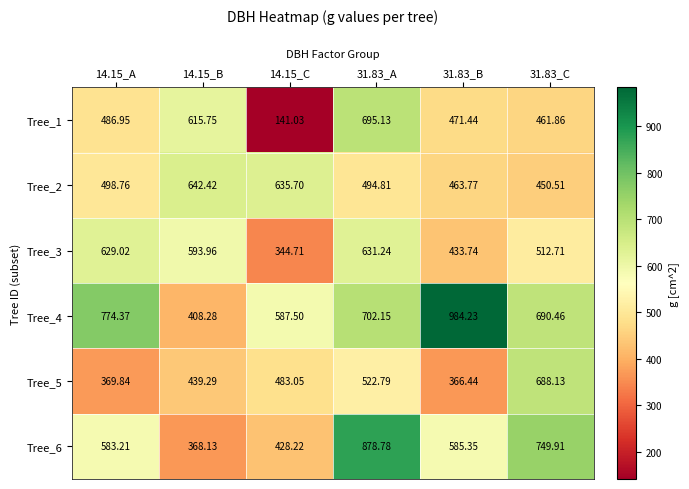

At which category is the sum across all series the highest?

31.83_A